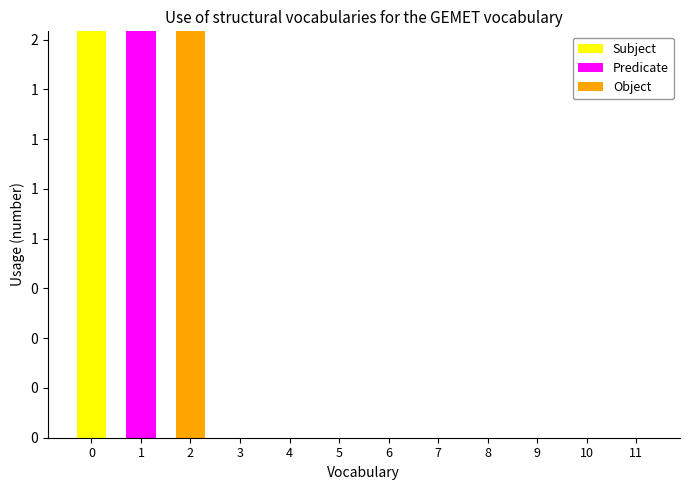

What are all the series names shown in the legend?

Subject, Predicate, Object